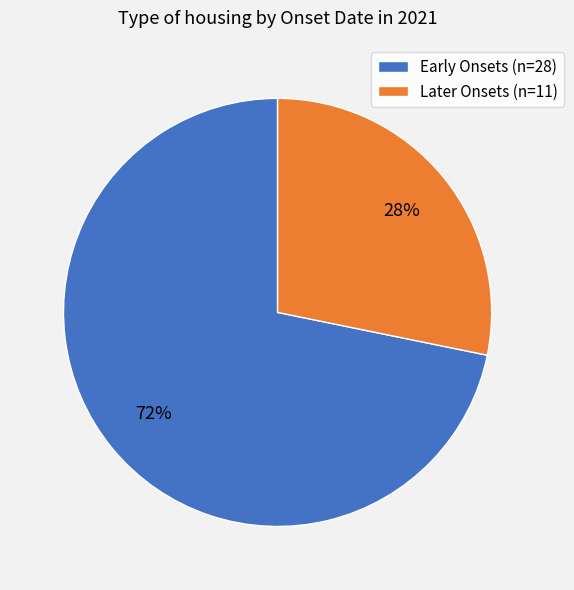

To the nearest percent, what is the average slice percentage?

50%